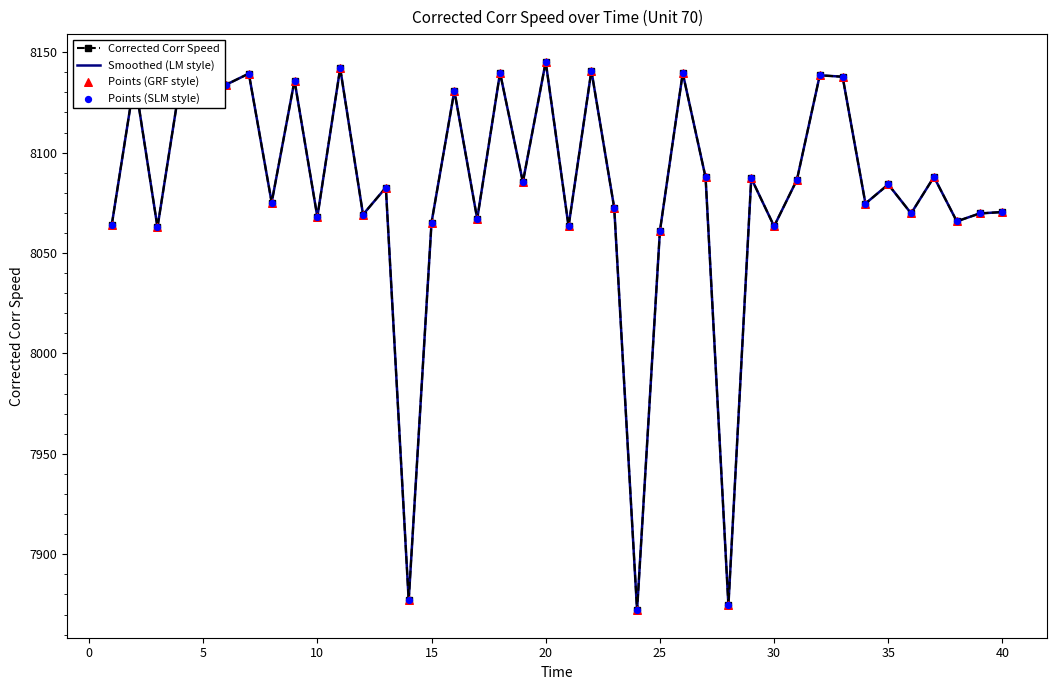

At how many categories does at least one series exceed 7987?

37